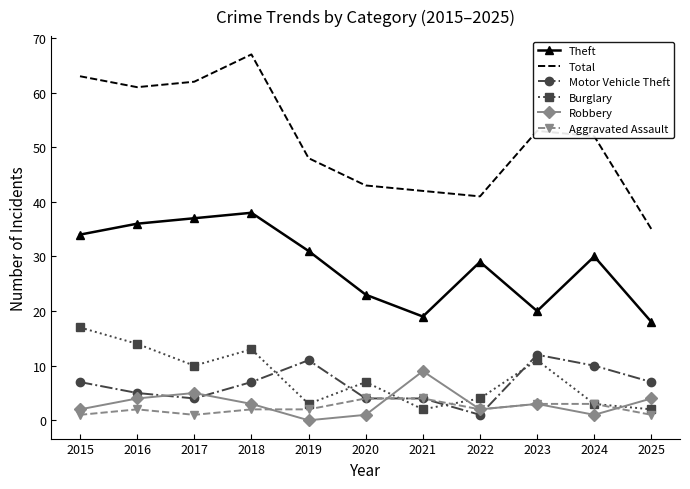

Which series has the largest total across all categories?

Total